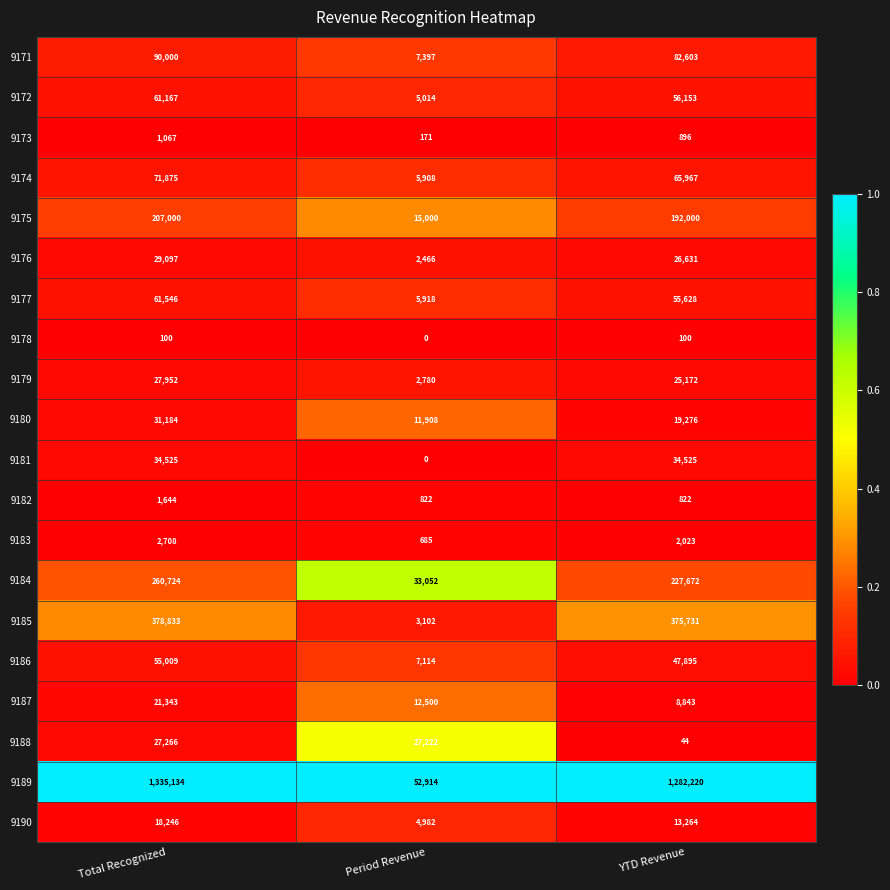

What is the total value across all series at Total Recognized?

2716420